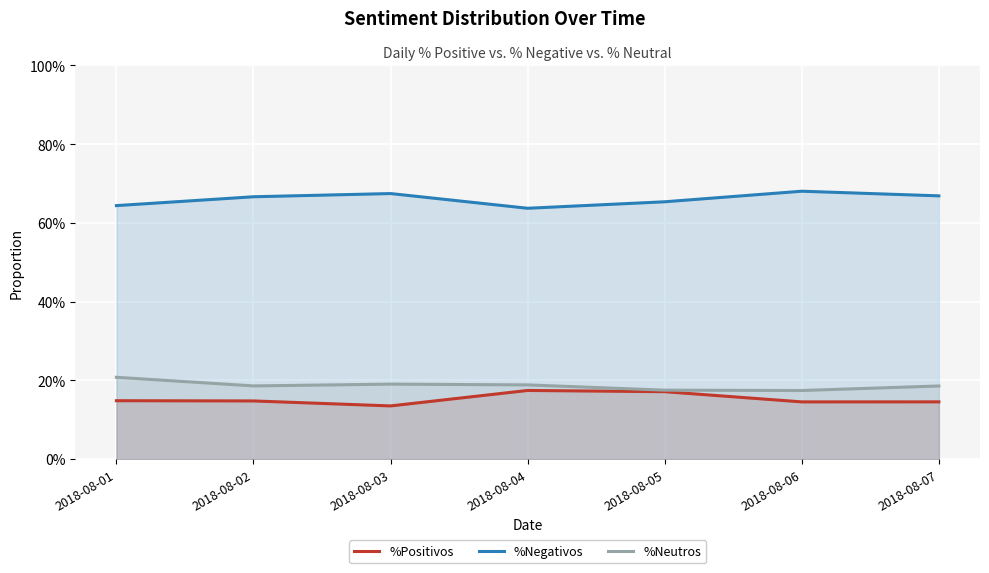

Reading left to right, what are all the values shown in this chart?

%Positivos: 0.1	0.1	0.1	0.2	0.2	0.1	0.1
%Negativos: 0.6	0.7	0.7	0.6	0.7	0.7	0.7
%Neutros: 0.2	0.2	0.2	0.2	0.2	0.2	0.2